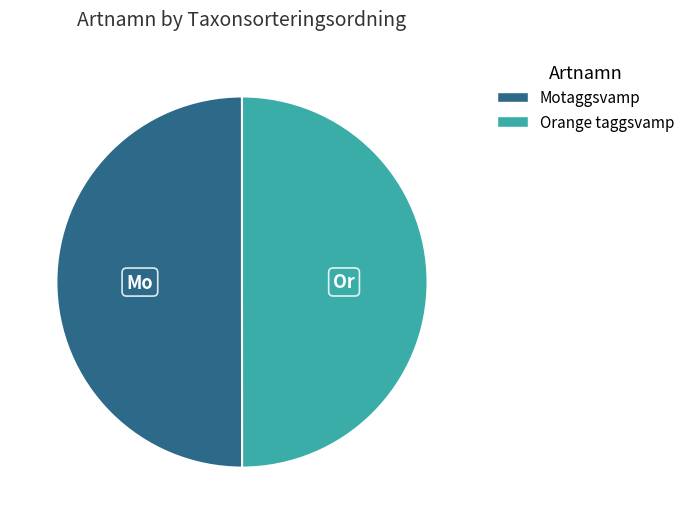

How many segments does this pie chart have?

2